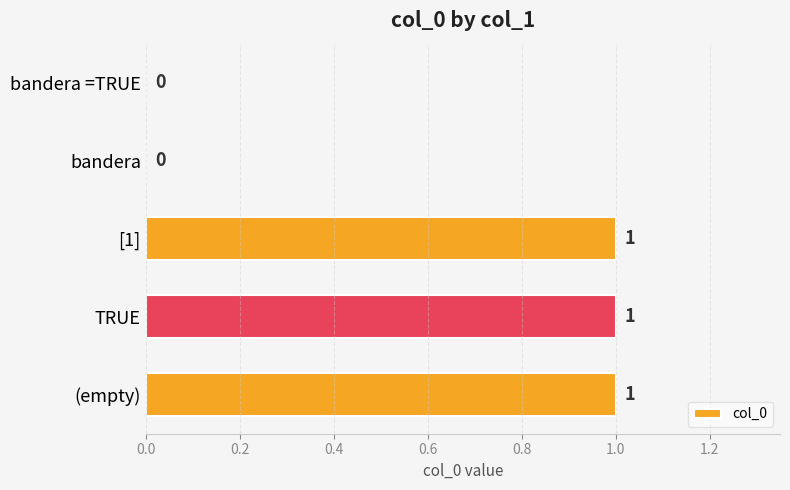

How many data points does each series have?

5